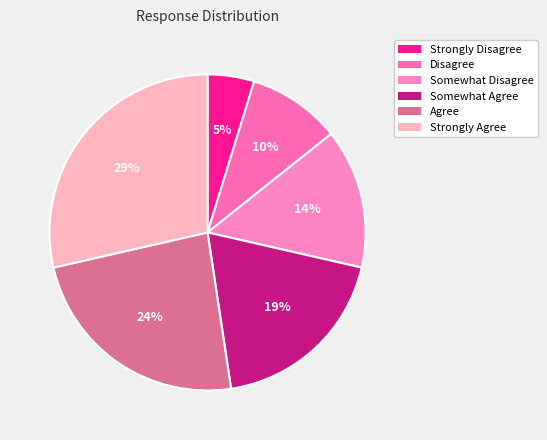

How many slices are in this pie chart?

6